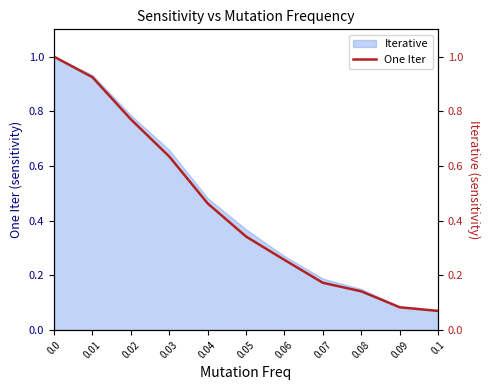

List the labels in order of value, smallest first.

0.1, 0.09, 0.08, 0.07, 0.06, 0.05, 0.04, 0.03, 0.02, 0.01, 0.0